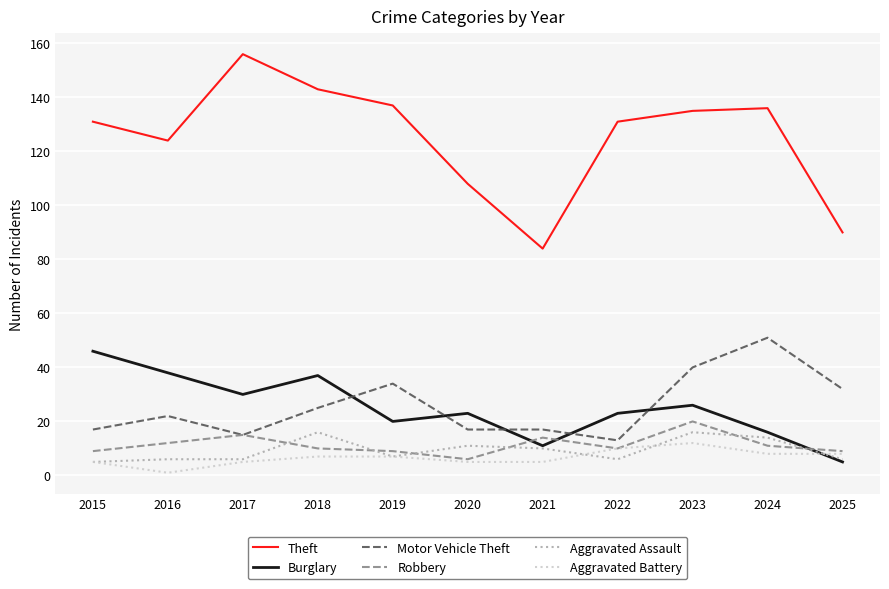

At 2018, list the series in order from largest to smallest.

Theft, Burglary, Motor Vehicle Theft, Aggravated Assault, Robbery, Aggravated Battery